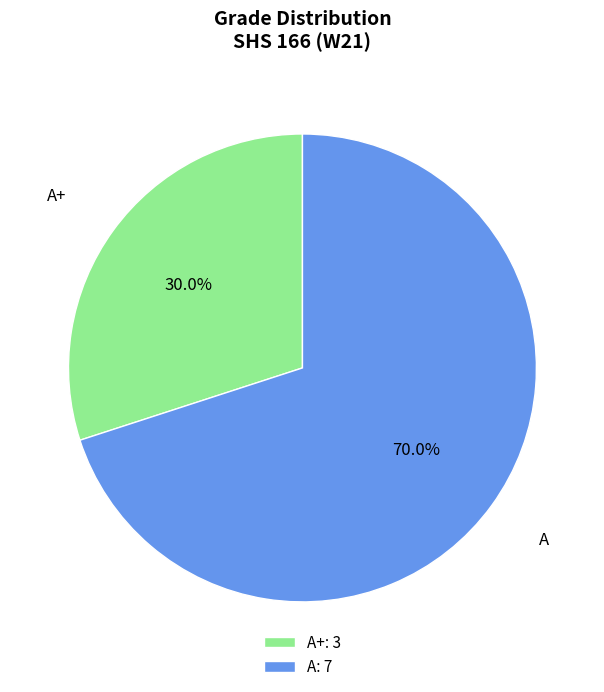

To the nearest percent, what percentage of the pie is A+?

30%